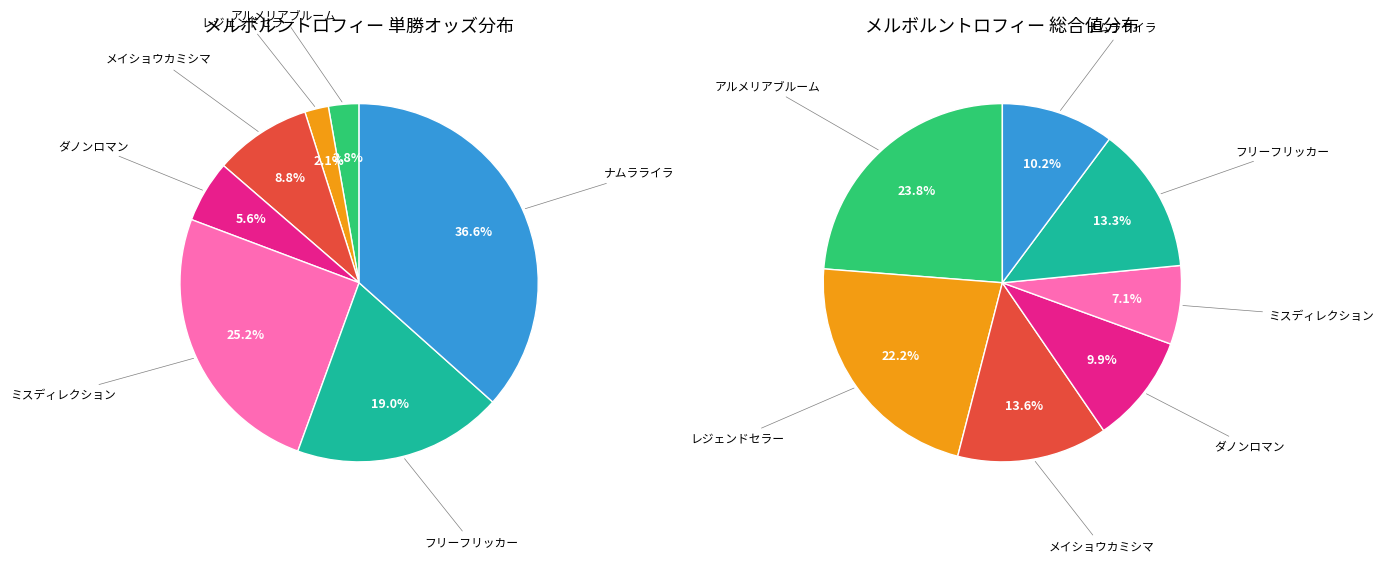

Is there any slice that represents more than half of the pie?

No